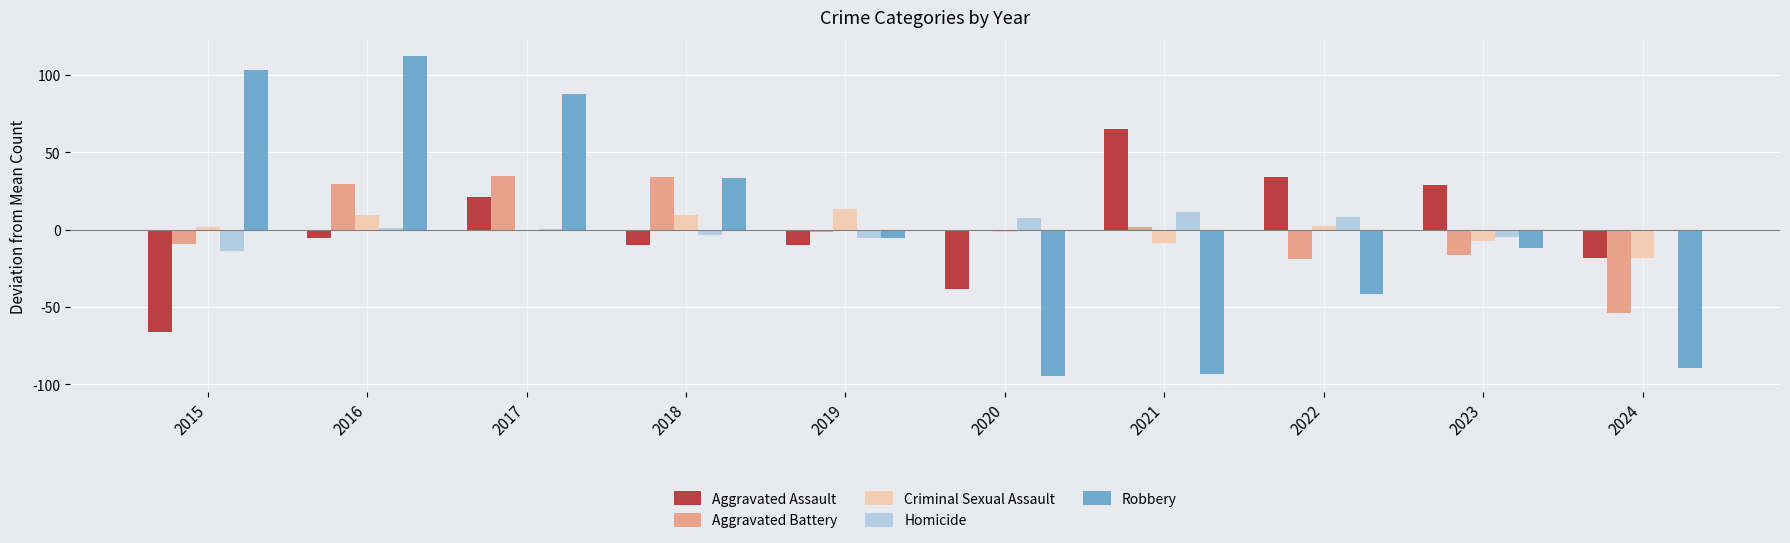

Reading left to right, what are all the values shown in this chart?

Aggravated Assault: 2015=-66.2	2016=-5.2	2017=20.8	2018=-10.2	2019=-10.2	2020=-38.2	2021=64.8	2022=33.8	2023=28.8	2024=-18.2
Aggravated Battery: 2015=-9.2	2016=29.8	2017=34.8	2018=33.8	2019=-1.2	2020=-0.2	2021=1.8	2022=-19.2	2023=-16.2	2024=-54.2
Criminal Sexual Assault: 2015=1.5	2016=9.5	2017=-0.5	2018=9.5	2019=13.5	2020=-1.5	2021=-8.5	2022=2.5	2023=-7.5	2024=-18.5
Homicide: 2015=-13.7	2016=1.3	2017=0.3	2018=-3.7	2019=-5.7	2020=7.3	2021=11.3	2022=8.3	2023=-4.7	2024=-0.7
Robbery: 2015=103.4	2016=112.4	2017=87.4	2018=33.4	2019=-5.6	2020=-94.6	2021=-93.6	2022=-41.6	2023=-11.6	2024=-89.6